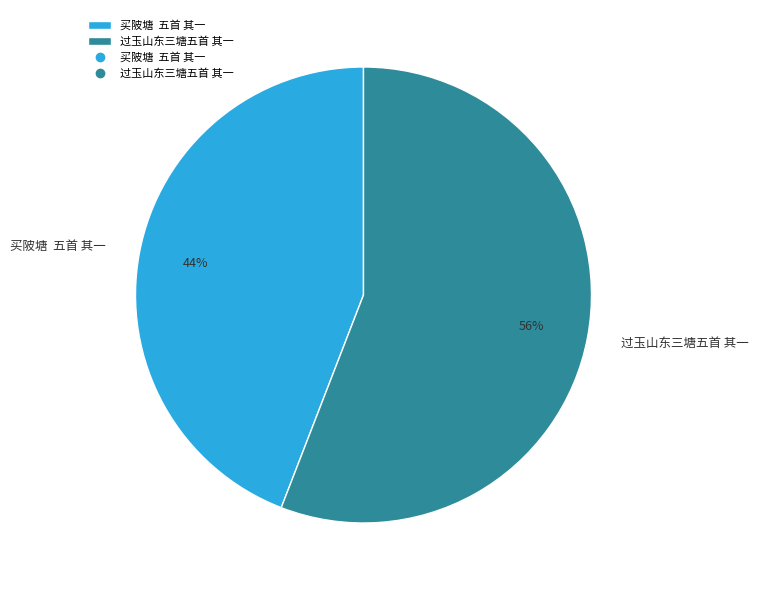

Which slice is the largest?

过玉山东三塘五首 其一